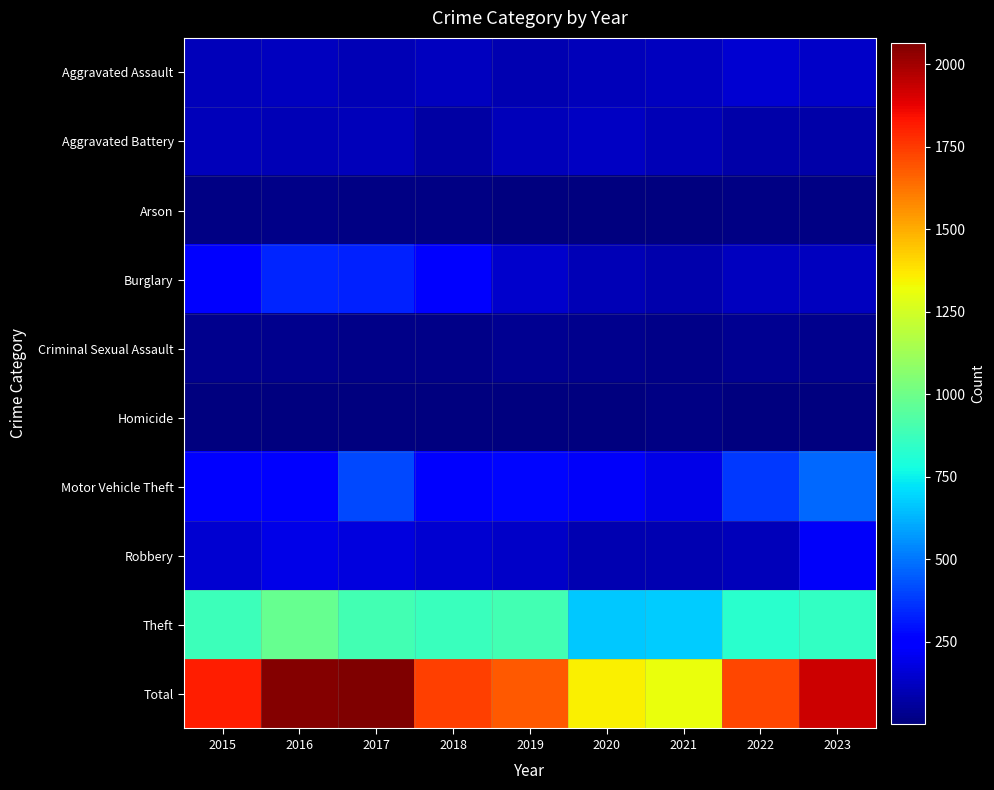

At how many categories does at least one series exceed 121?

9